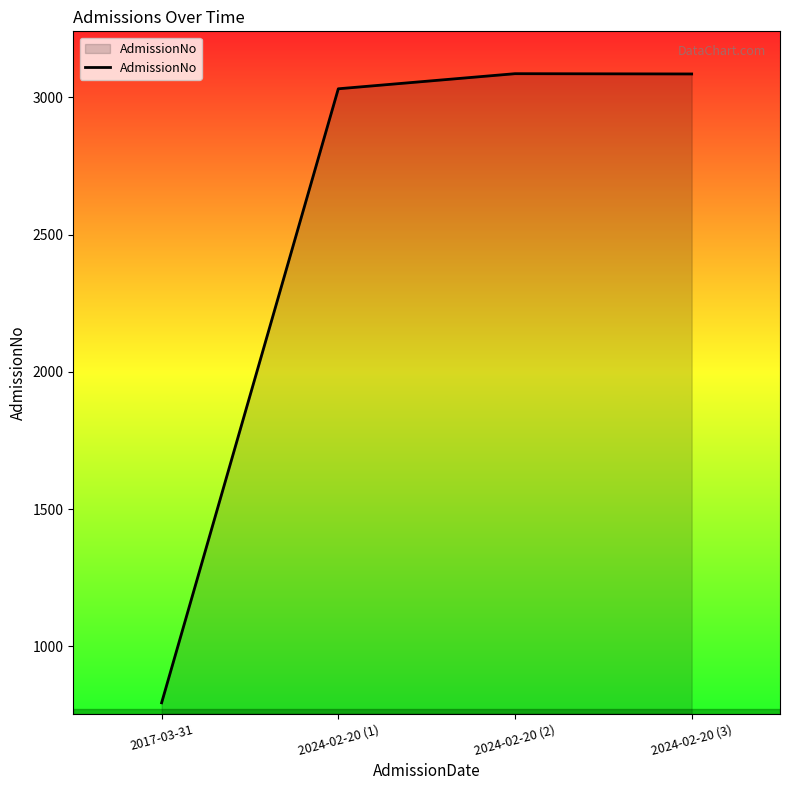

What is the maximum value shown in the chart?

3086